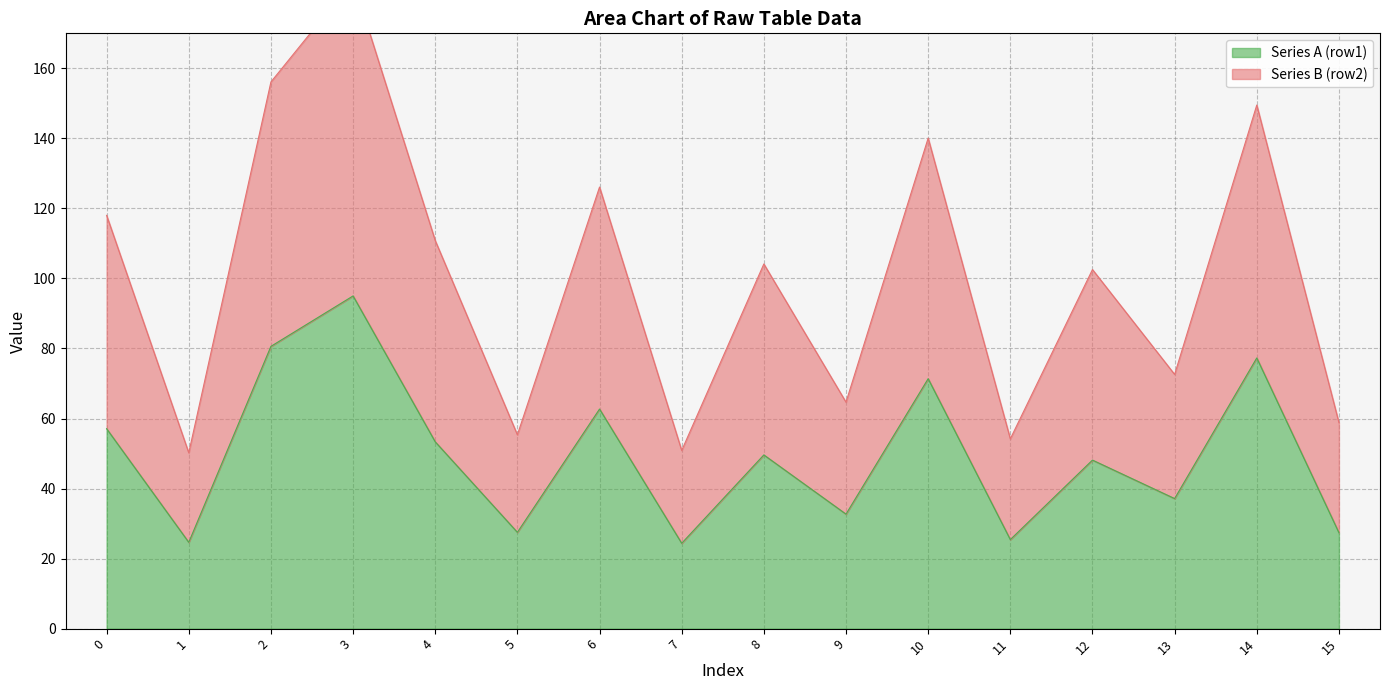

What is the value of the Series A (row1) point at the 13th from the left?

48.1